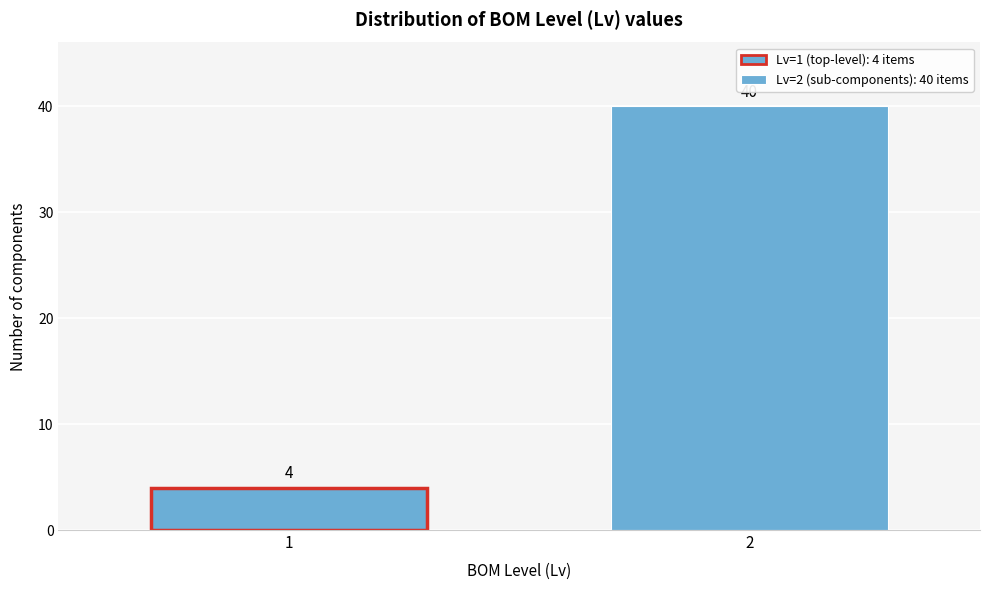

Reading left to right, what are all the values shown in this chart?

1=4	2=40